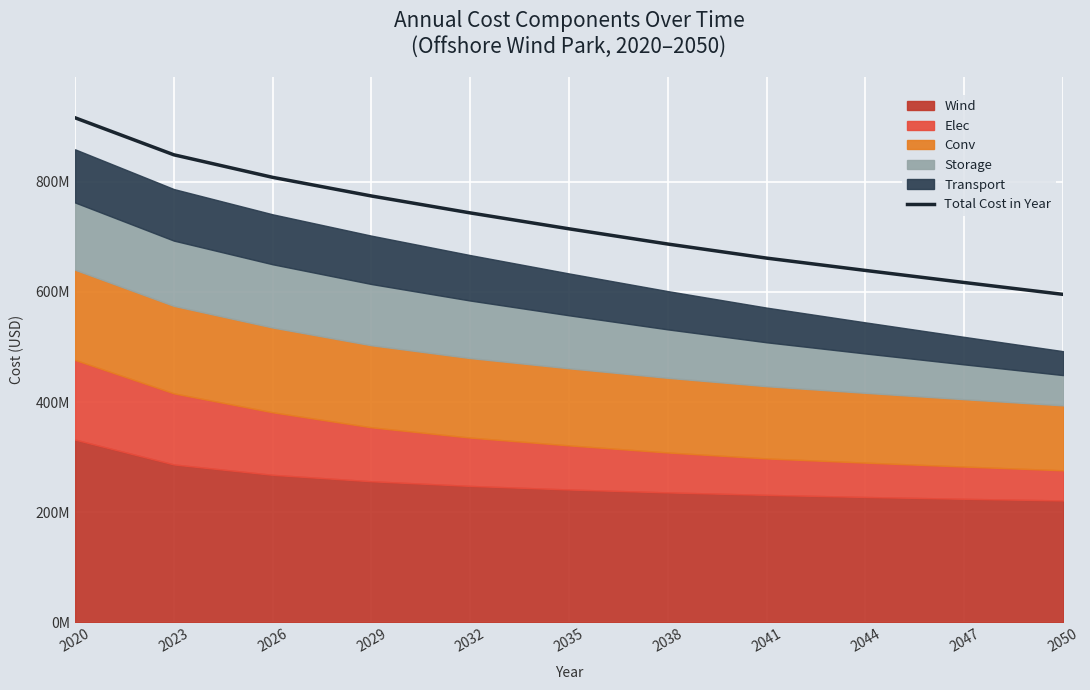

Approximately how many times larger is the value at 2035 compared to 2044?

1.1